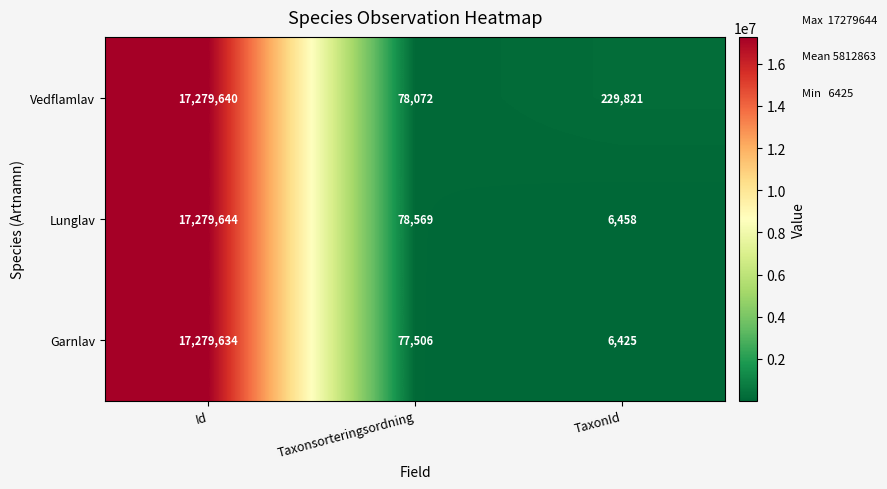

Reading left to right, list all the values displayed in this chart.

Vedflamlav: 17279640	78072	229821
Lunglav: 17279644	78569	6458
Garnlav: 17279634	77506	6425